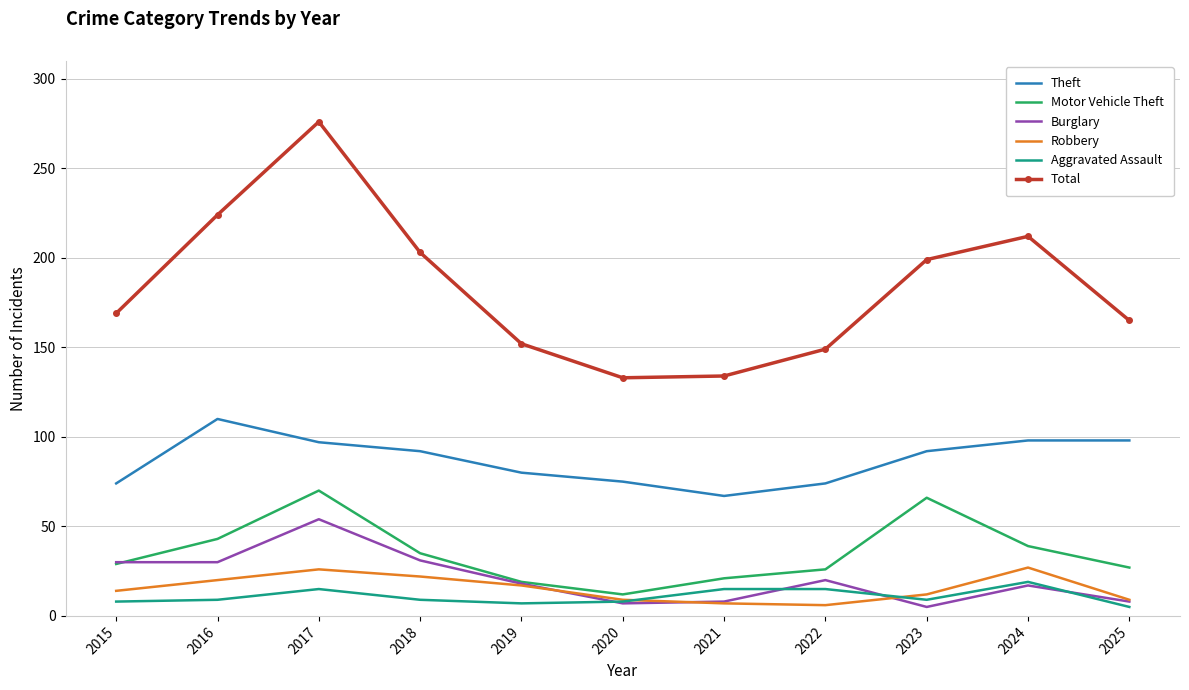

True or false: Aggravated Assault and Total cross at least once.

False